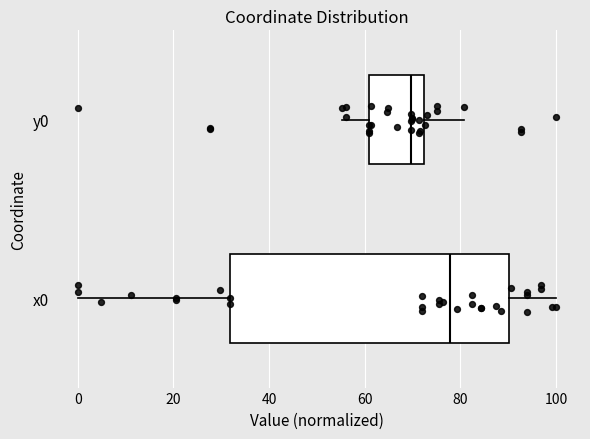

Where is the right edge of the box for y0 on the x-axis? The values are not printed on the chart, so give them approximately, as read against the axis.

72